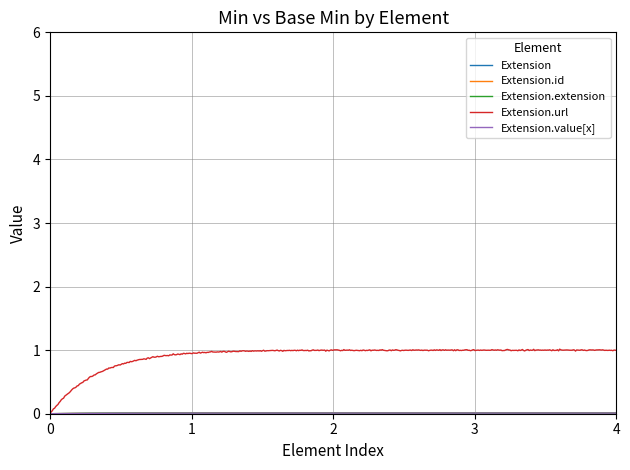

Rank the series by their maximum value, from lowest to highest.

Extension, Extension.id, Extension.extension, Extension.value[x], Extension.url